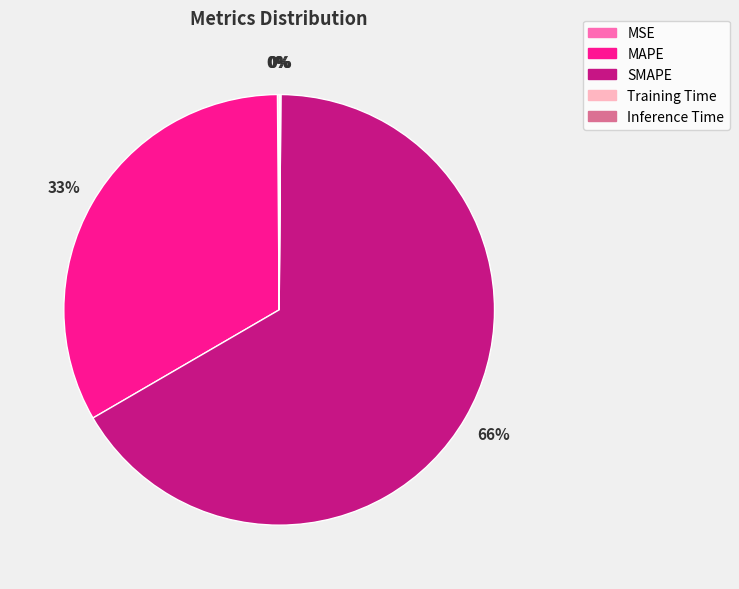

To the nearest percent, what percentage of the pie is MAPE?

33%